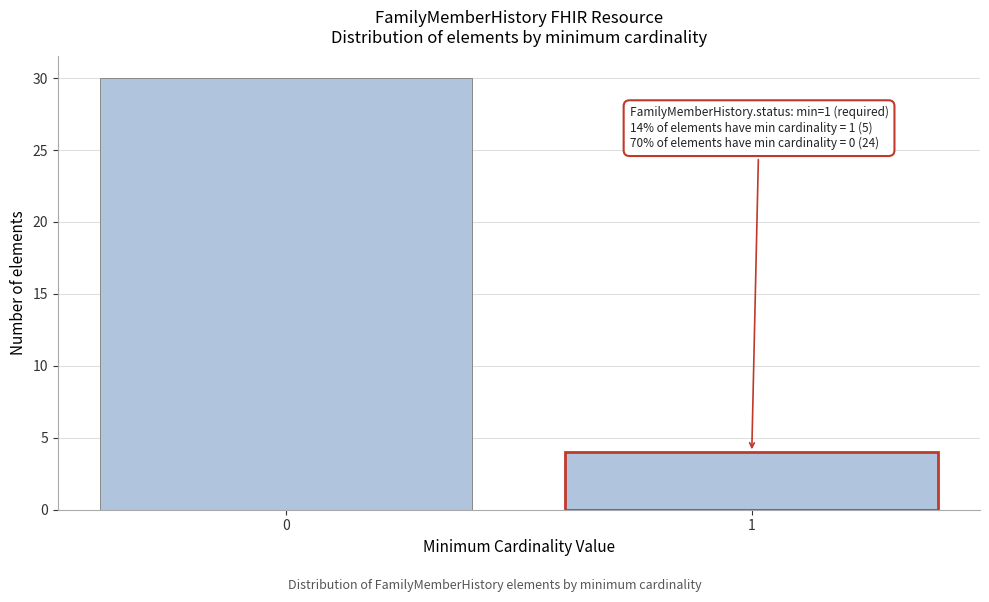

Reading left to right, what are all the values shown in this chart?

30	4